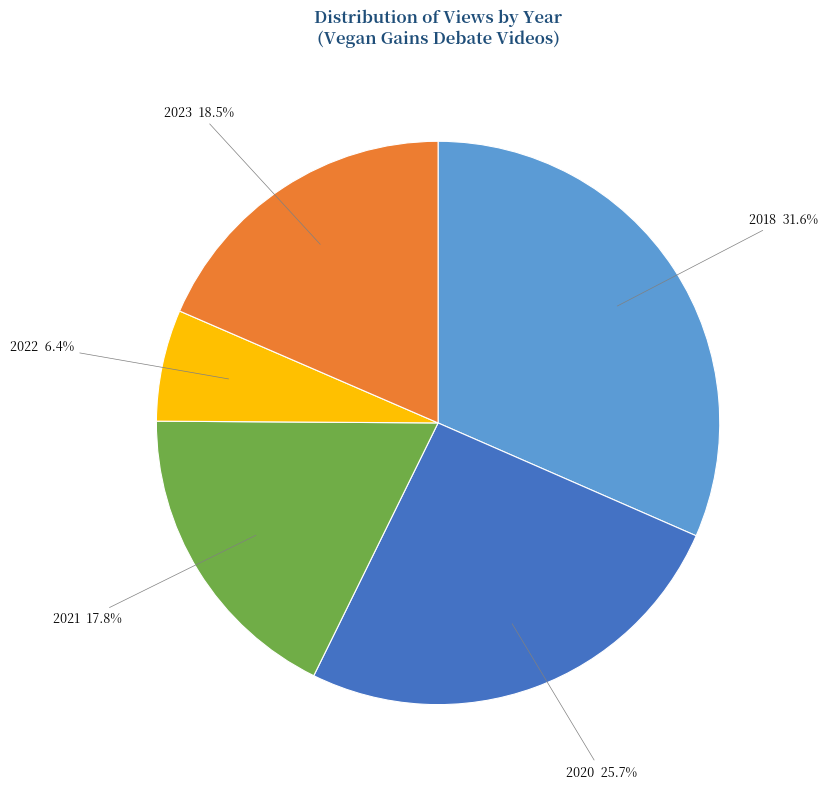

Combined, do 2021 and 2020 account for over 50%?

No